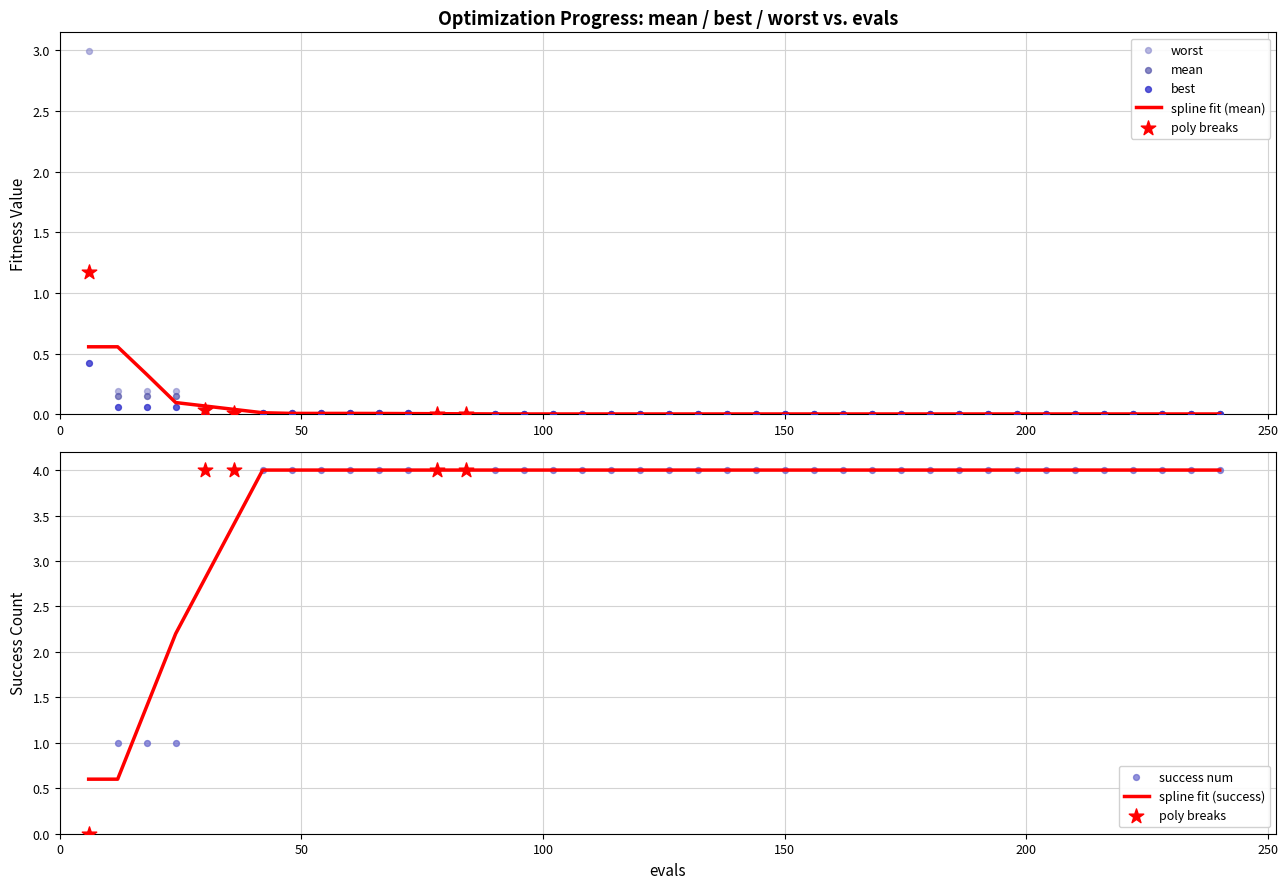

What is the minimum value for spline fit (success)?

0.6